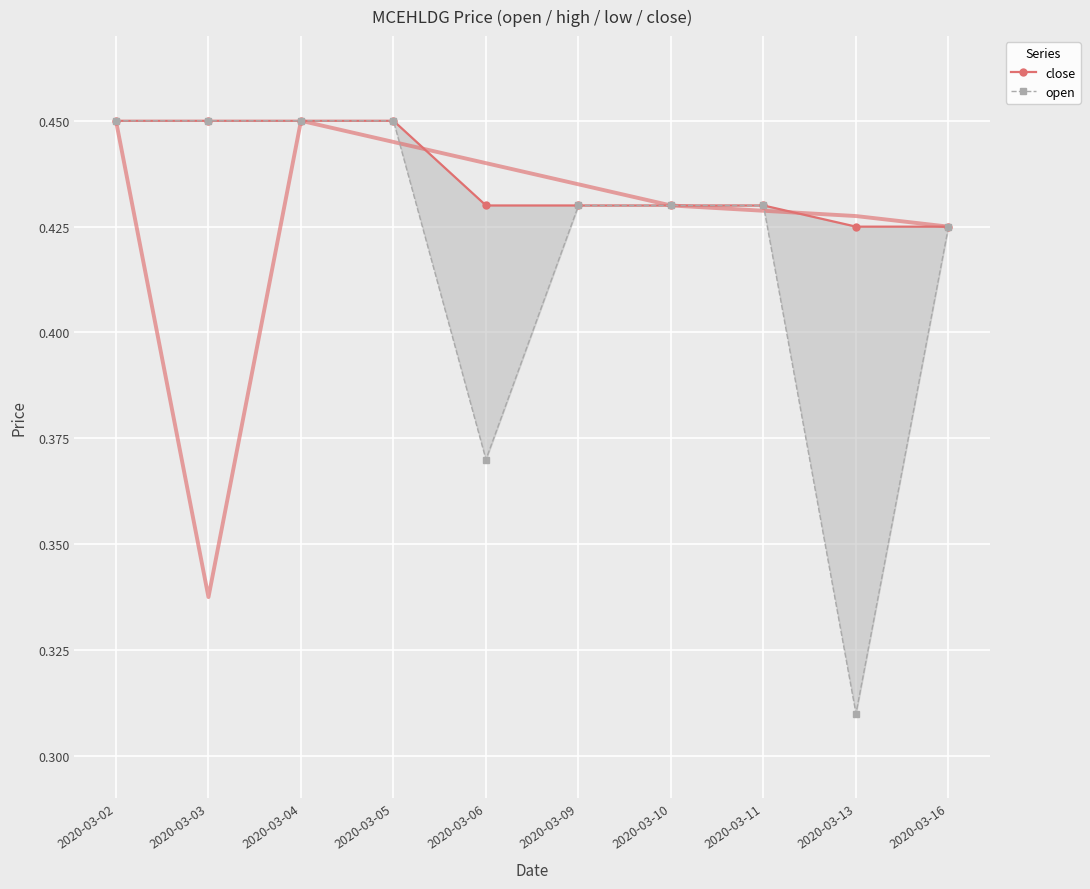

What is the maximum value shown in the chart?

0.5